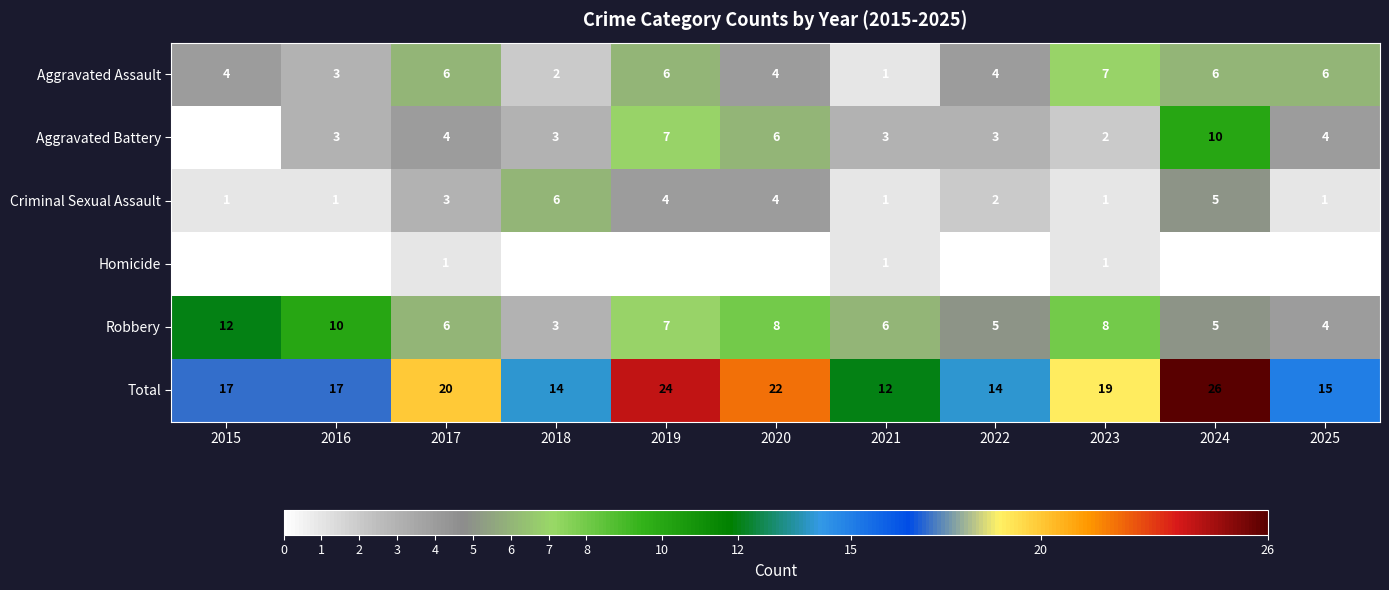

What is the greatest value displayed?

26